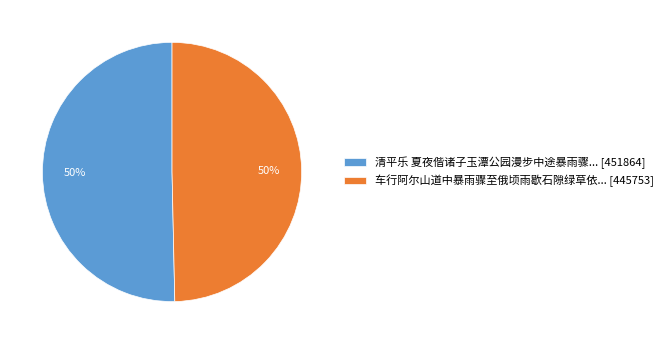

Is the sum of 车行阿尔山道中暴雨骤至俄顷雨歇石隙绿草依... [445753] and 清平乐 夏夜偕诸子玉潭公园漫步中途暴雨骤... [451864] greater than half?

Yes